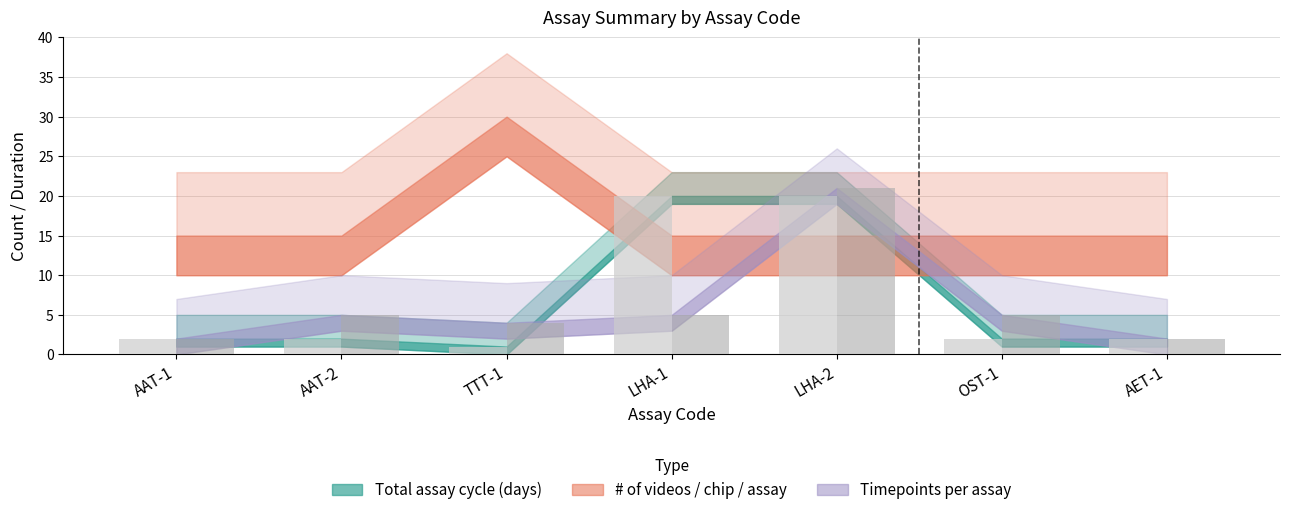

Which category has the lowest value across all series?

TTT-1